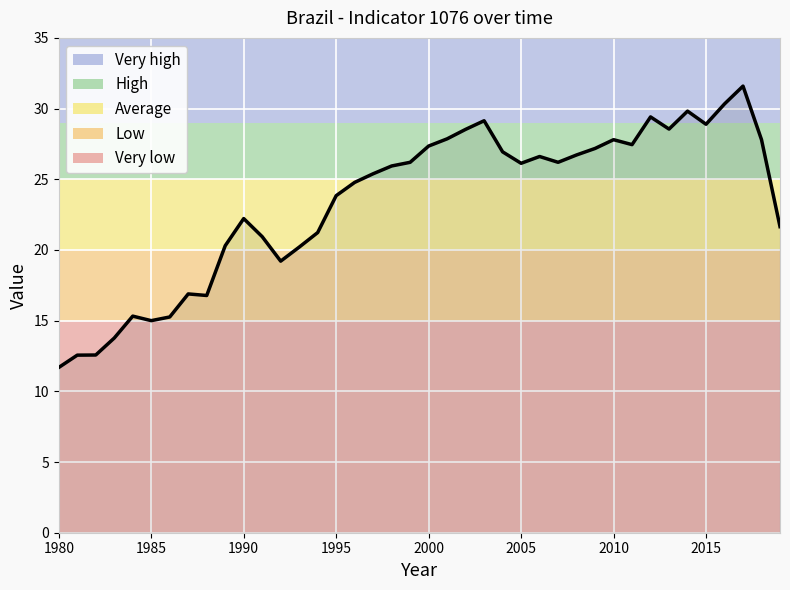

What is the maximum value shown in the chart?

31.6